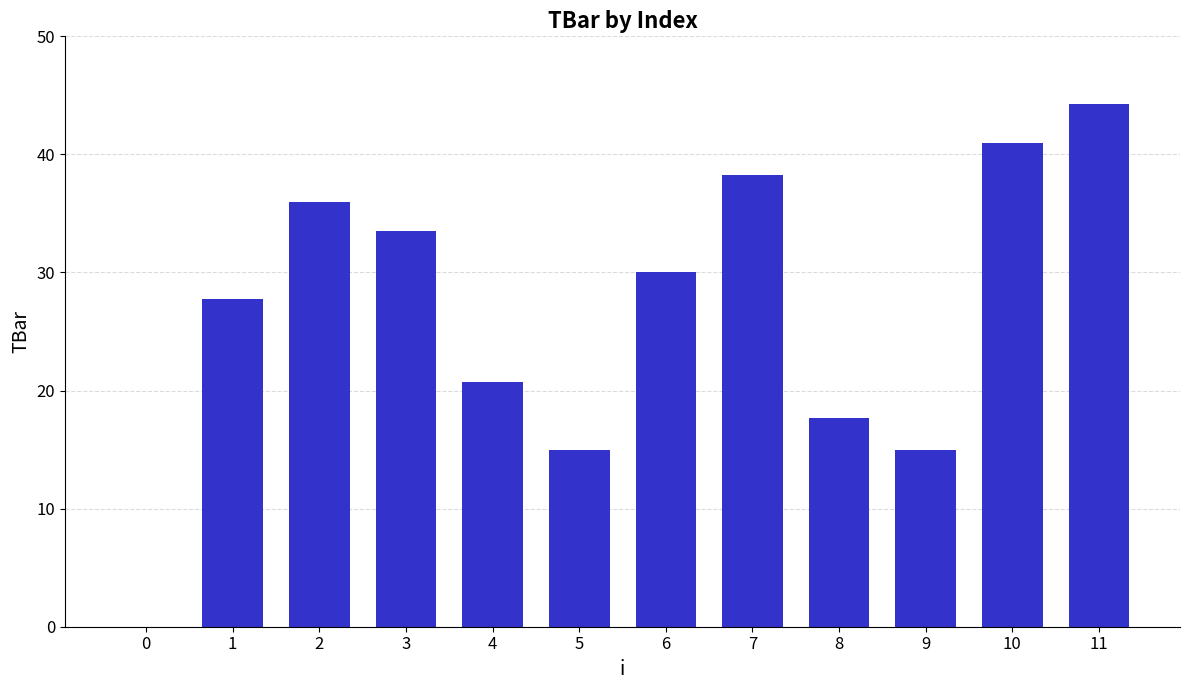

What is the sum of the values at 0 and 7?

38.3